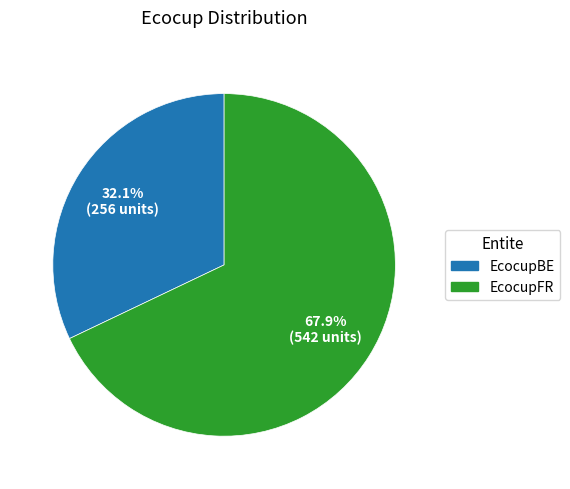

The EcocupBE slice represents 25% of the pie. True or false?

False